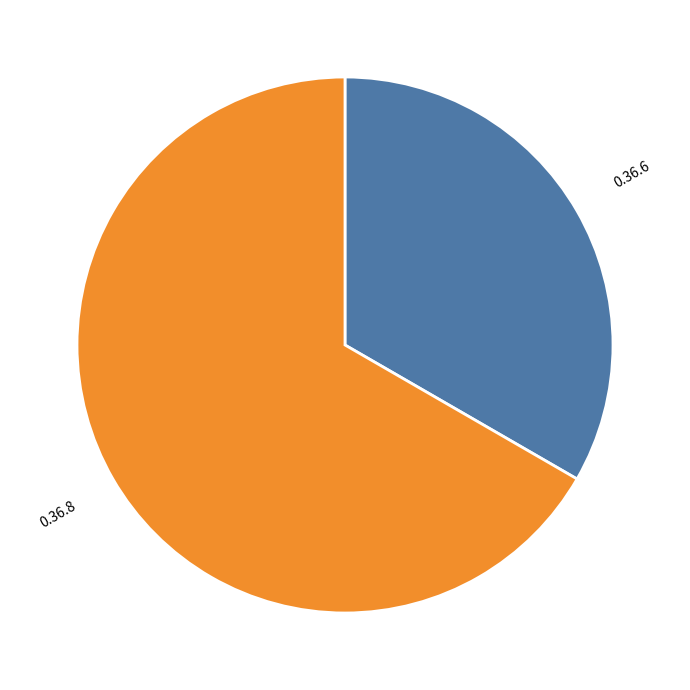

Is the sum of 0.36.8 and 0.36.6 greater than half?

Yes